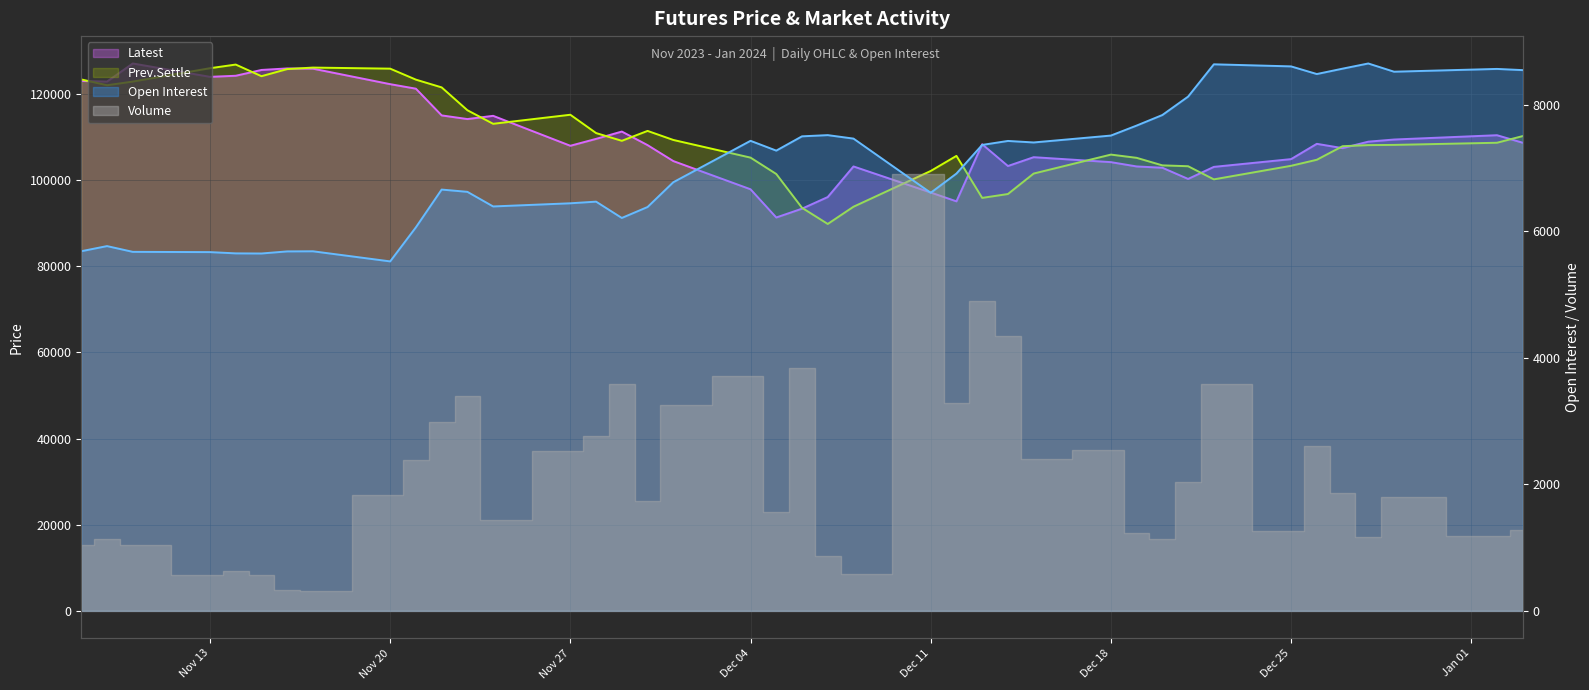

What is the average value of the Latest series?

109731